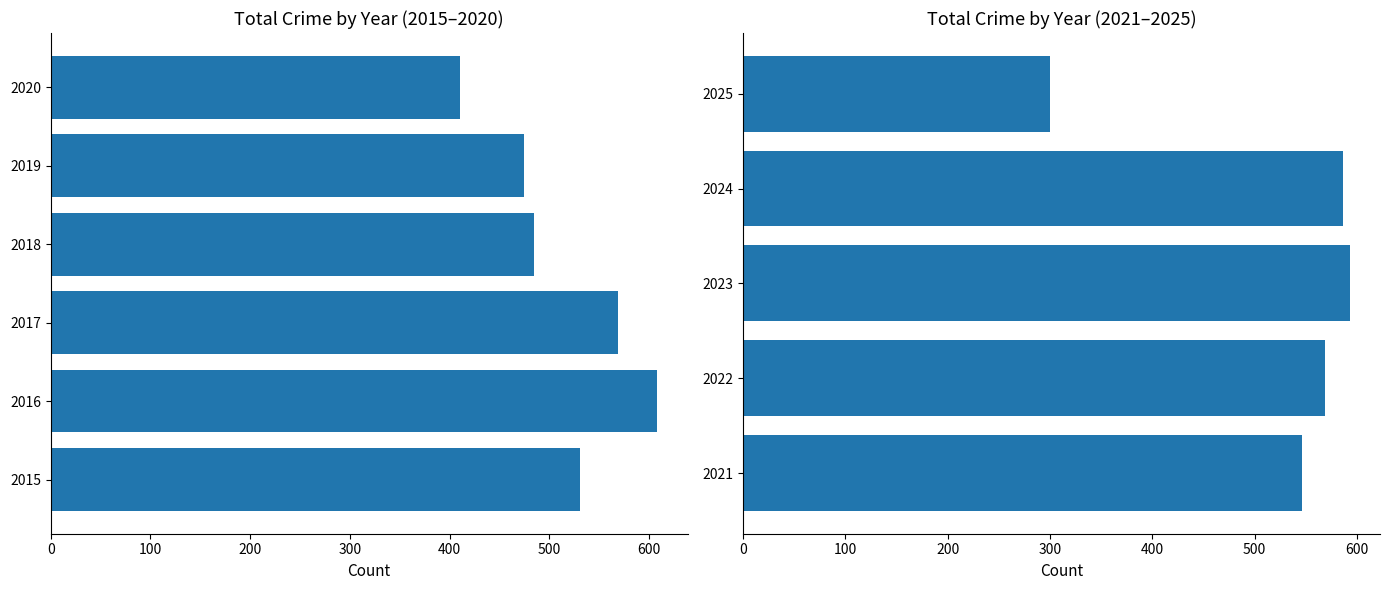

What is the average value?

519